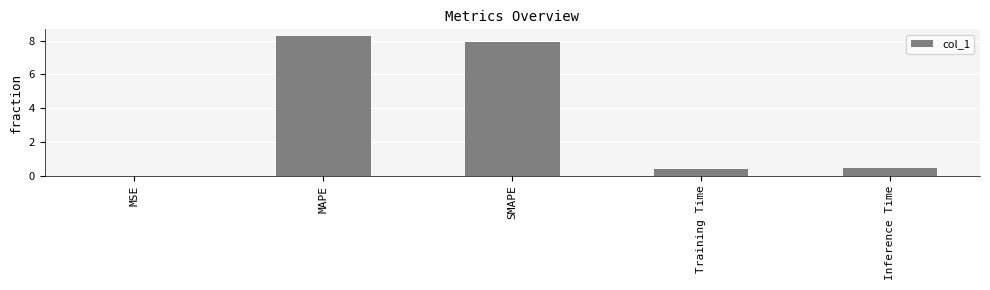

Which category has the highest value across all series?

MAPE